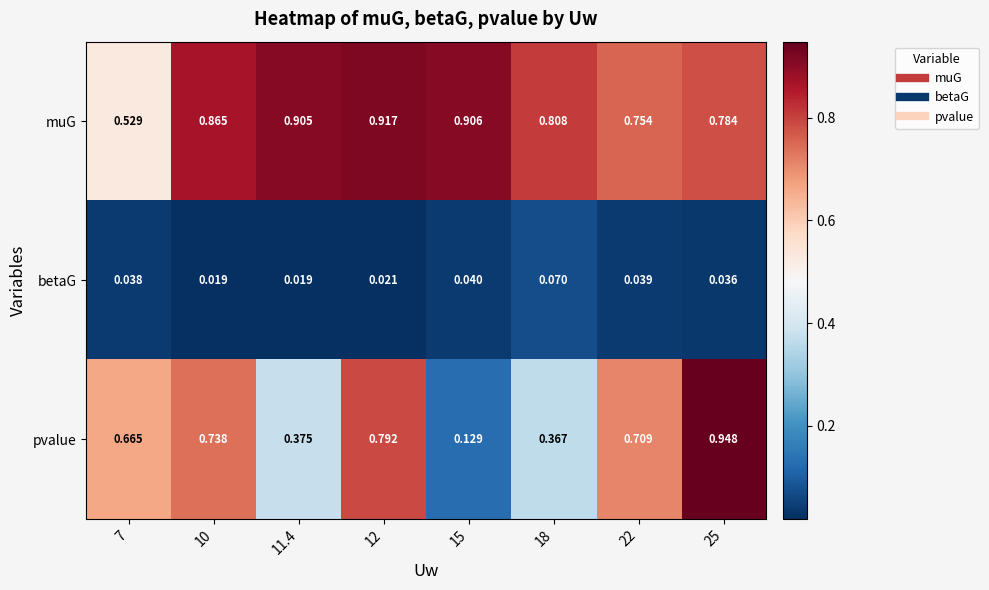

Which series changed the most between 10 and 25?

pvalue